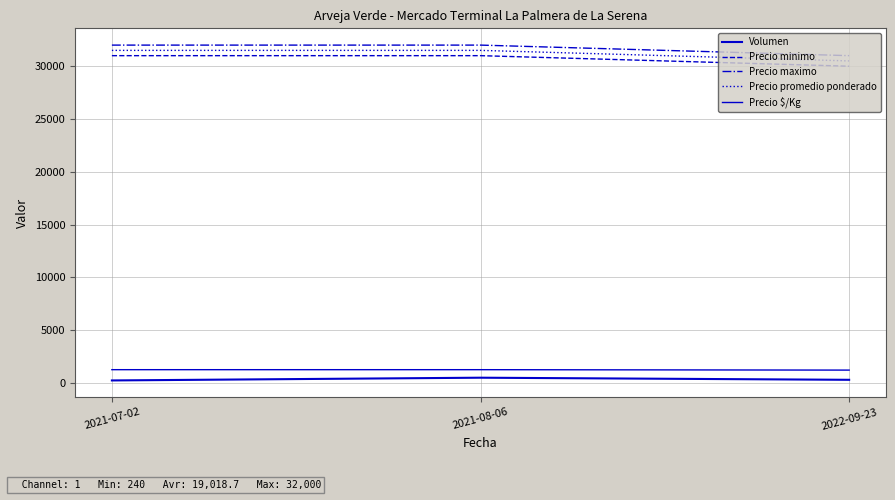

Between 2021-07-02 and 2022-09-23, which is larger?

2022-09-23